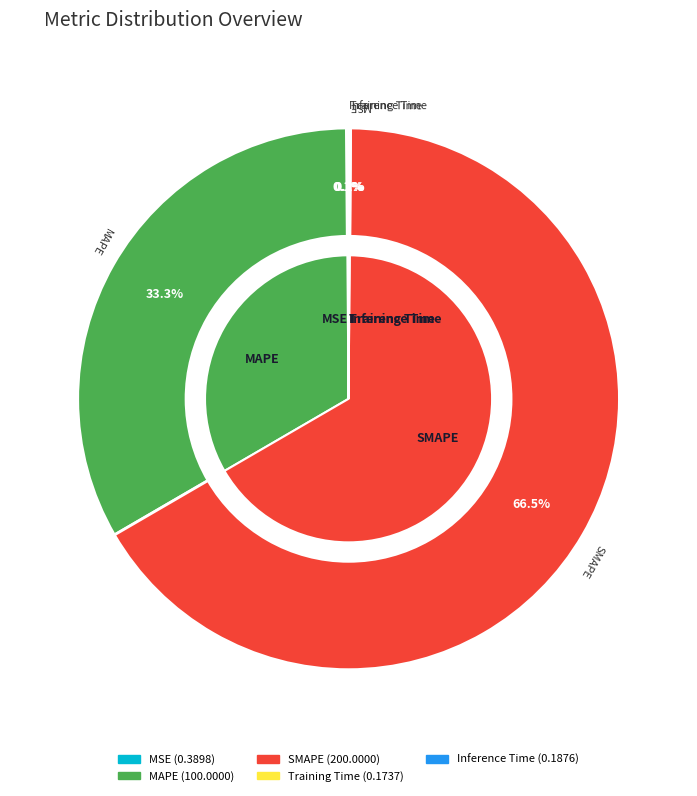

True or false: MSE accounts for 1% of the total.

False